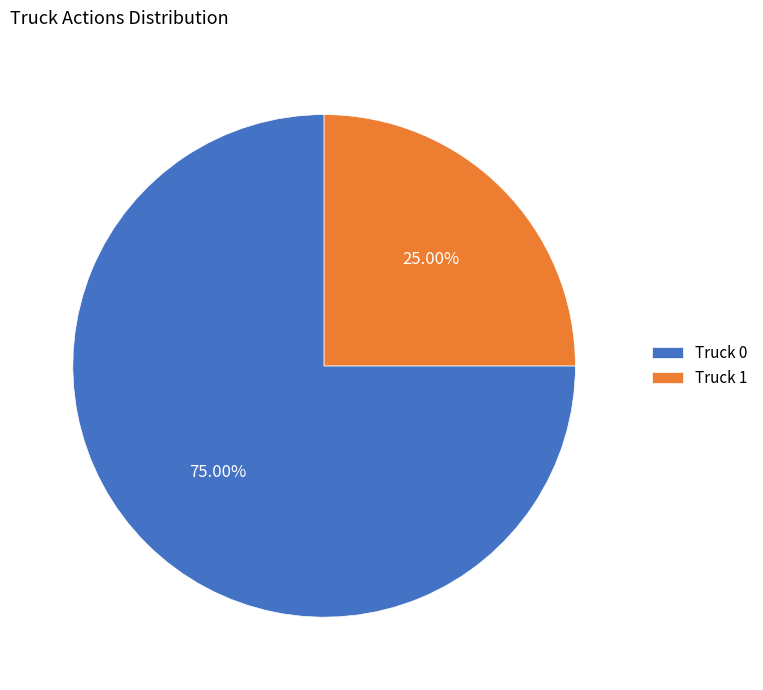

Which slice is the smallest?

Truck 1